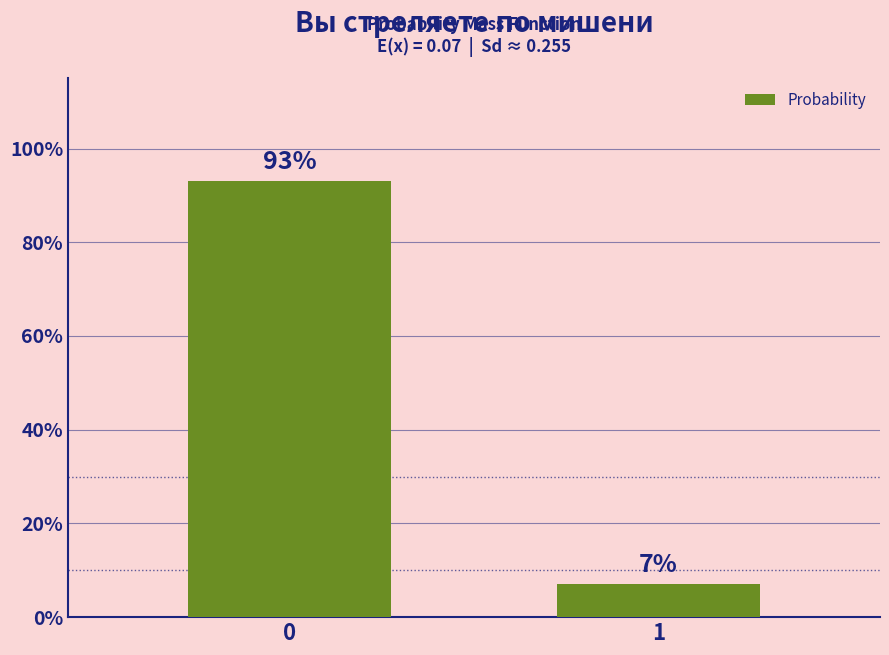

List the labels in order of value, smallest first.

1, 0